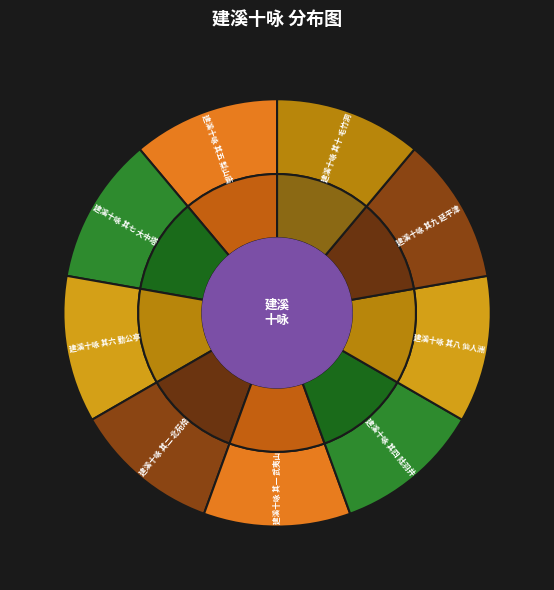

Is it true that 建溪十咏 其六 勤公亭 is 3% of the pie?

False